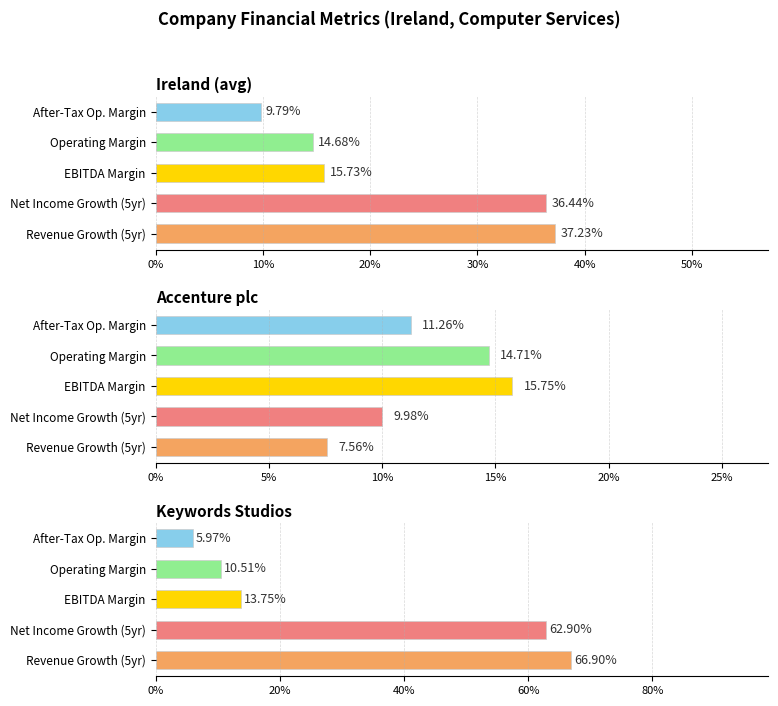

At which label is after_tax_operating_margin closest to 0?

Keywords Studios